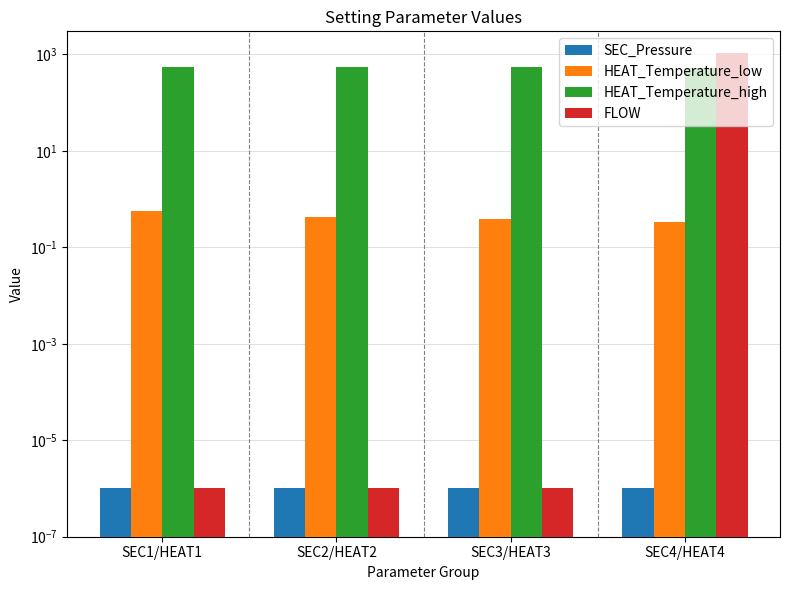

Between SEC2/HEAT2 and SEC1/HEAT1, which is larger?

SEC2/HEAT2